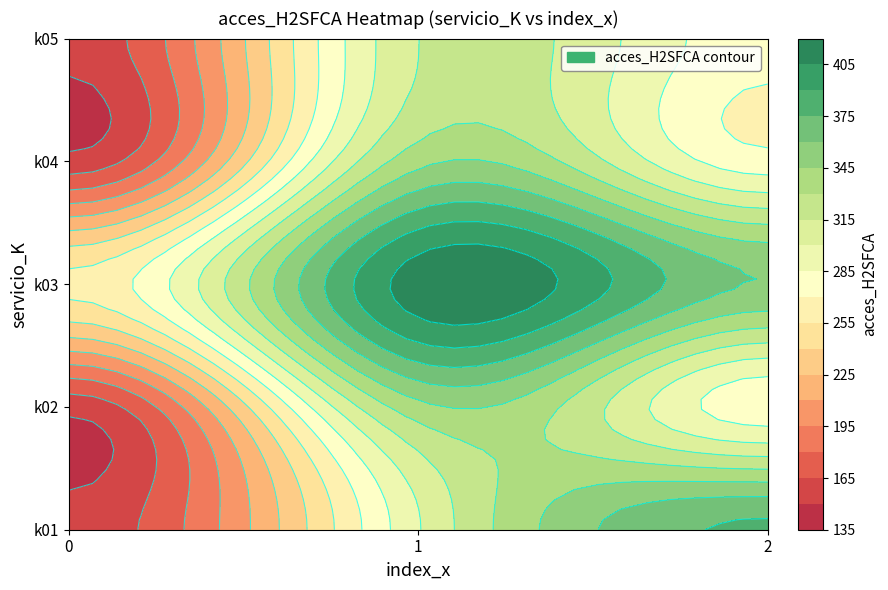

Reading left to right, what are all the values shown in this chart?

k01: 155.5	298.8	377.4
k02: 155.0	340.3	275.8
k03: 258.4	413.3	359.0
k04: 155.0	340.3	275.8
k05: 155.0	315.1	275.8